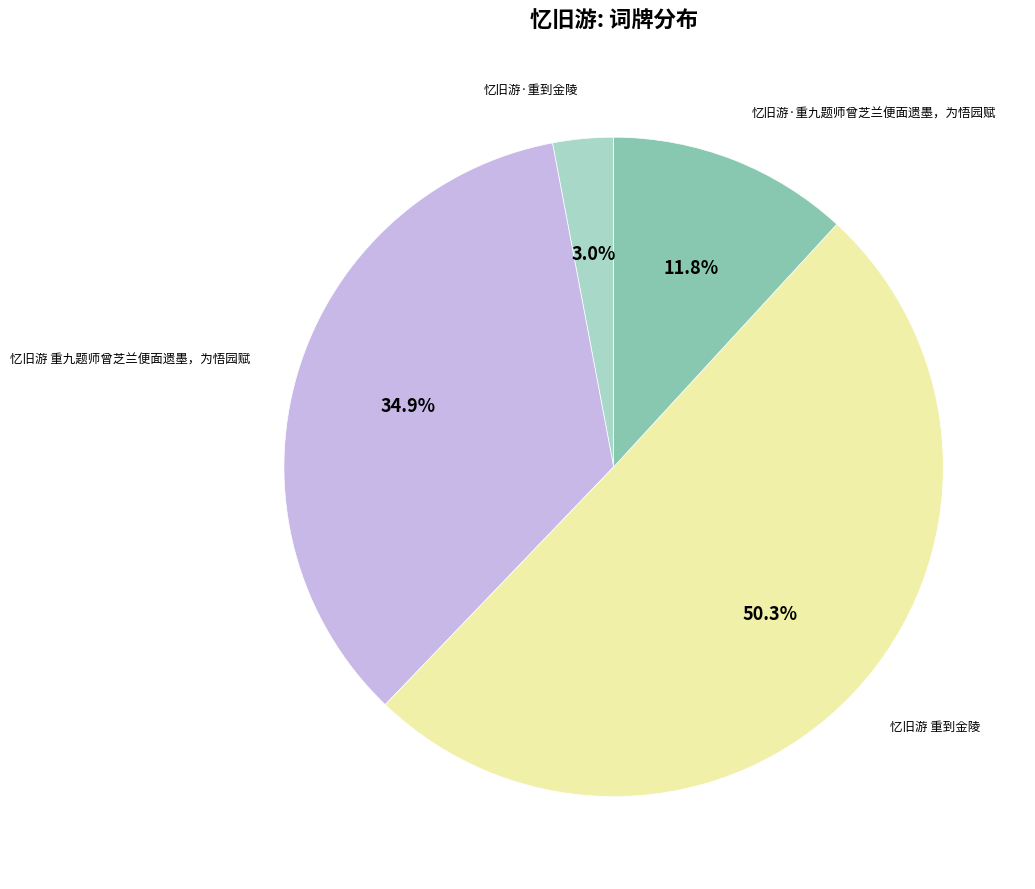

Approximately how many times larger is the value at 忆旧游·重九题师曾芝兰便面遗墨，为悟园赋 compared to 忆旧游 重九题师曾芝兰便面遗墨，为悟园赋?

0.3